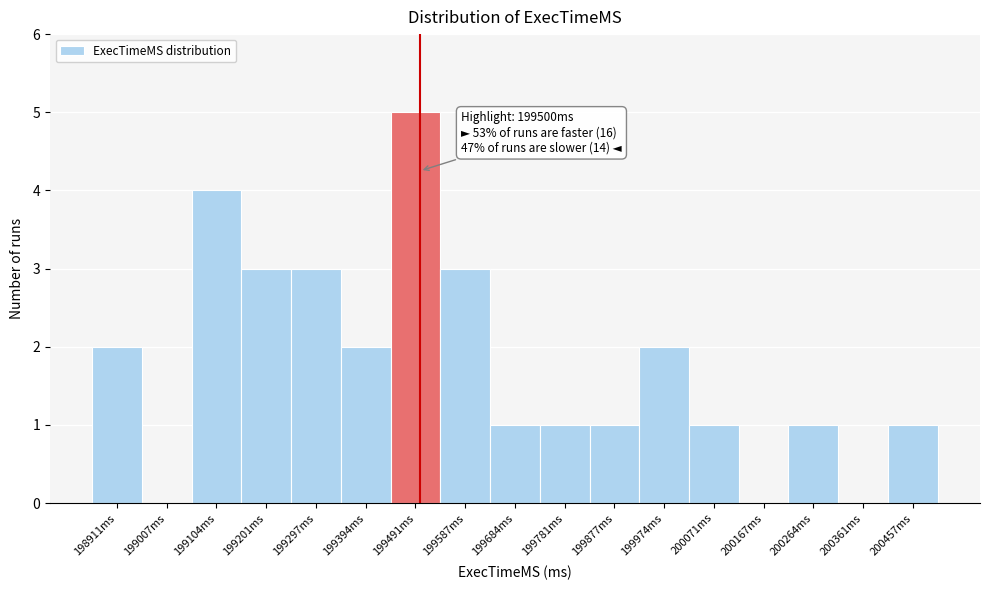

Which range on the x-axis has the tallest bar?

199440 to 199540